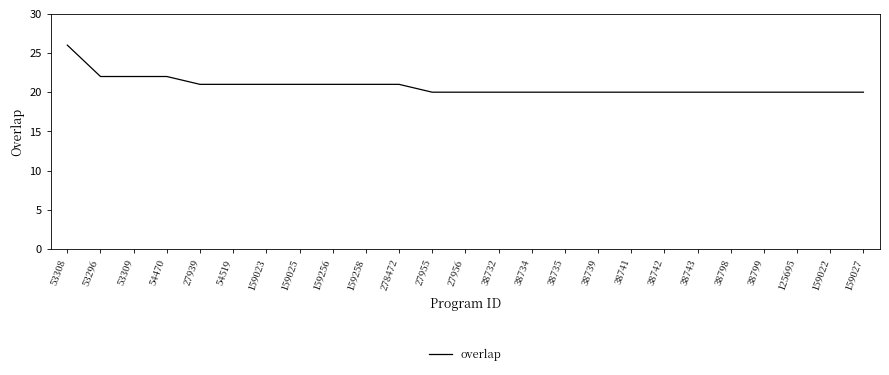

Which category has the highest value across all series?

53308